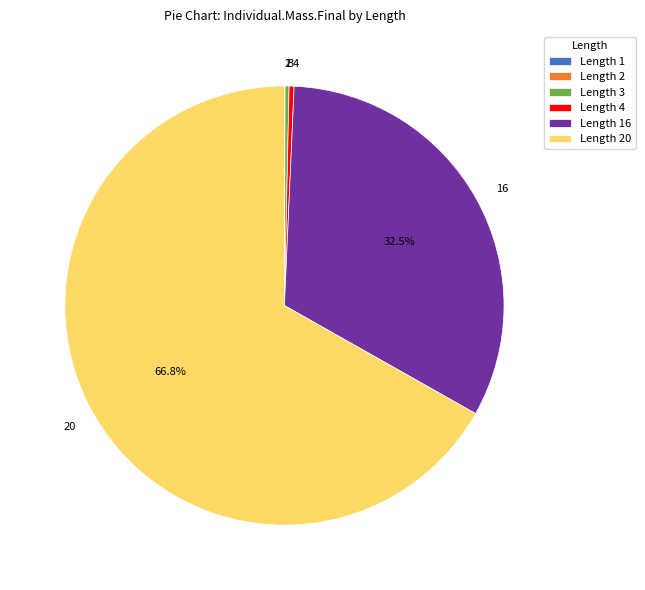

Does any single category account for the majority?

Yes